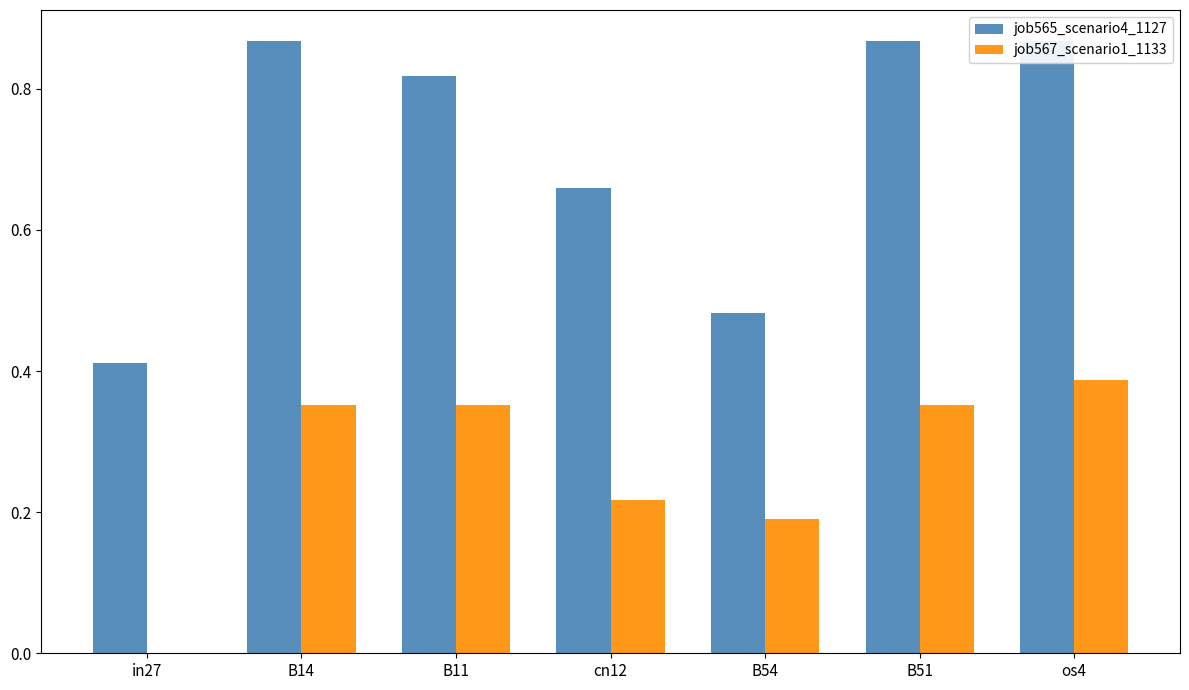

List the series in order of their peak value, lowest first.

job567_scenario1_1133, job565_scenario4_1127